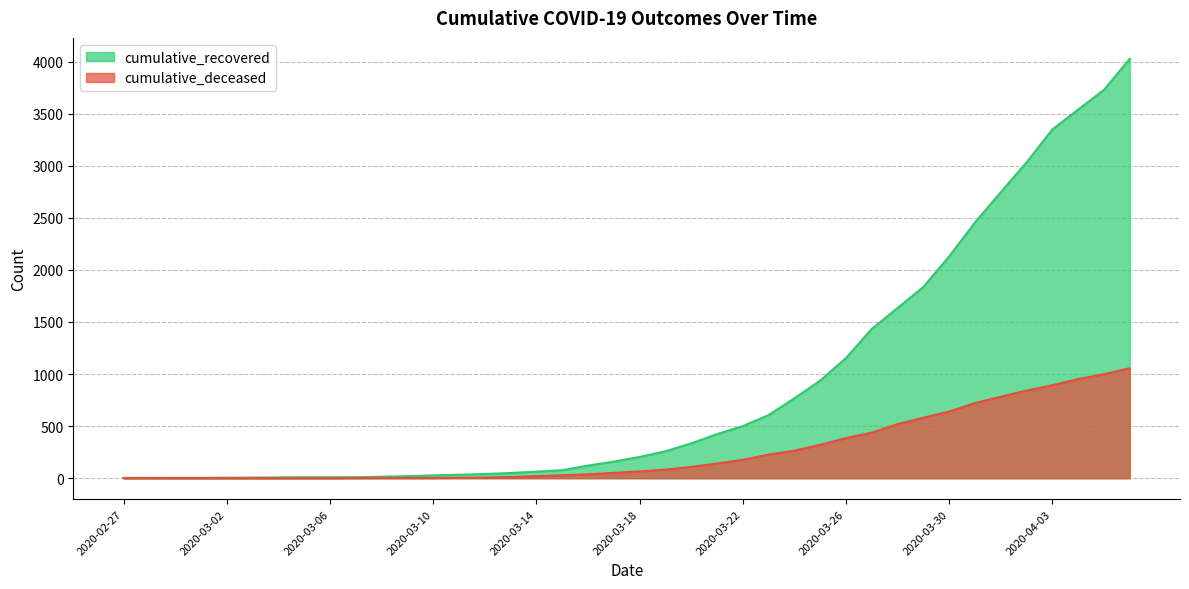

What is the difference between the cumulative_deceased values at 2020-02-27 and 2020-04-04?

952